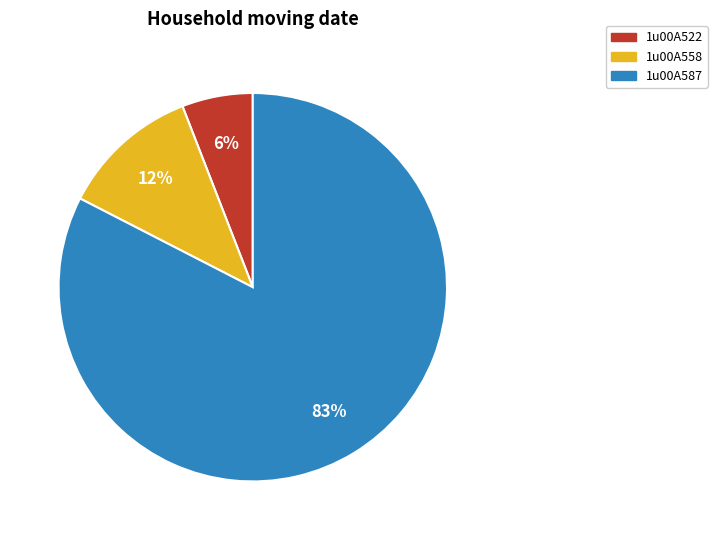

Is there any slice that represents more than half of the pie?

Yes